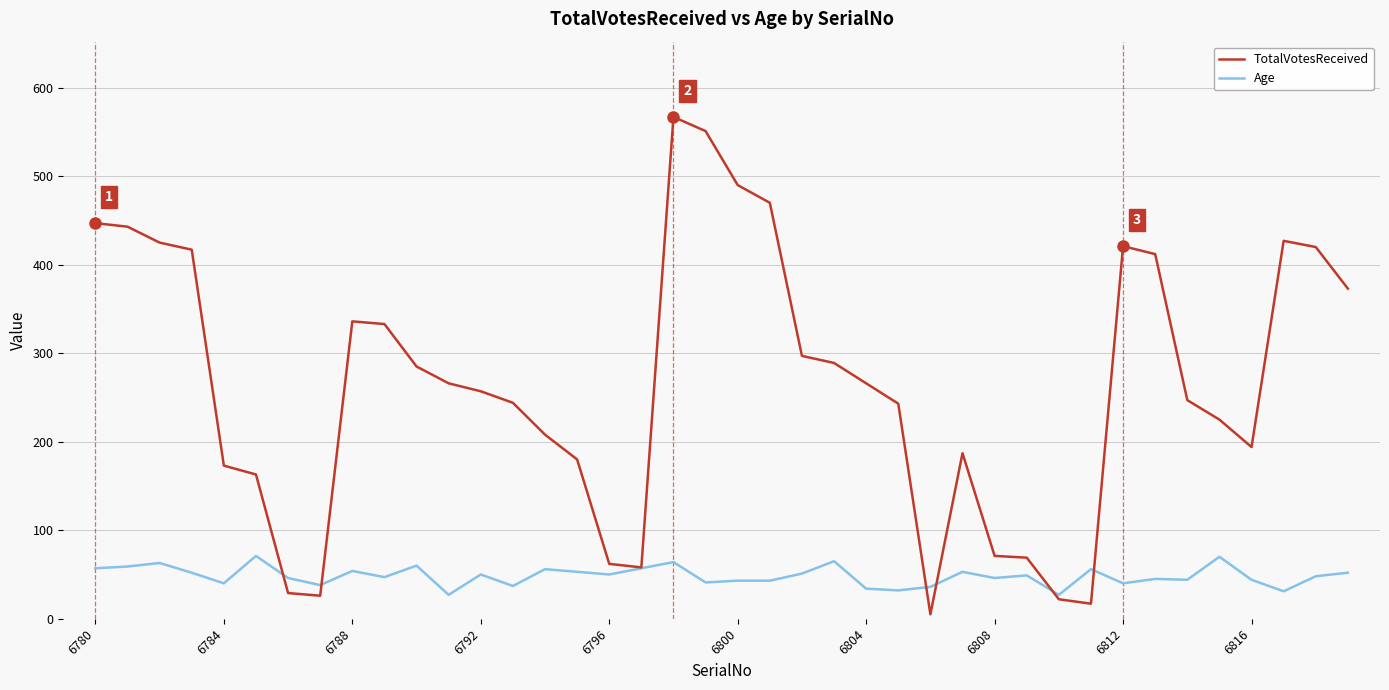

List the series in order of their overall mean, lowest first.

Age, TotalVotesReceived